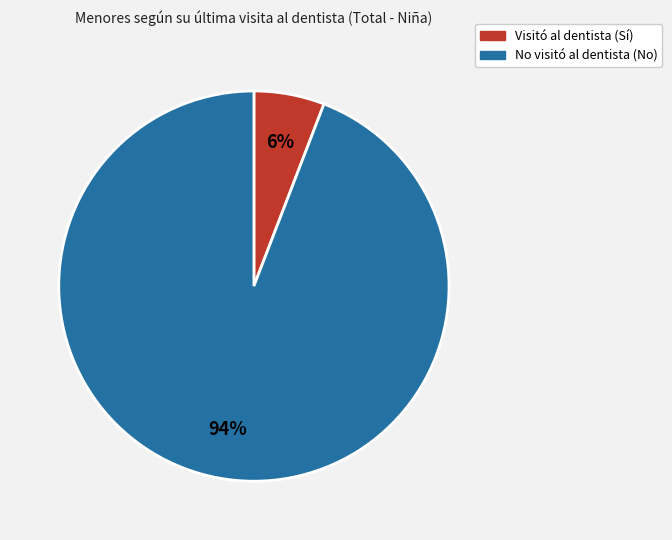

To the nearest percent, what is the difference between the largest and smallest slice percentages?

88%